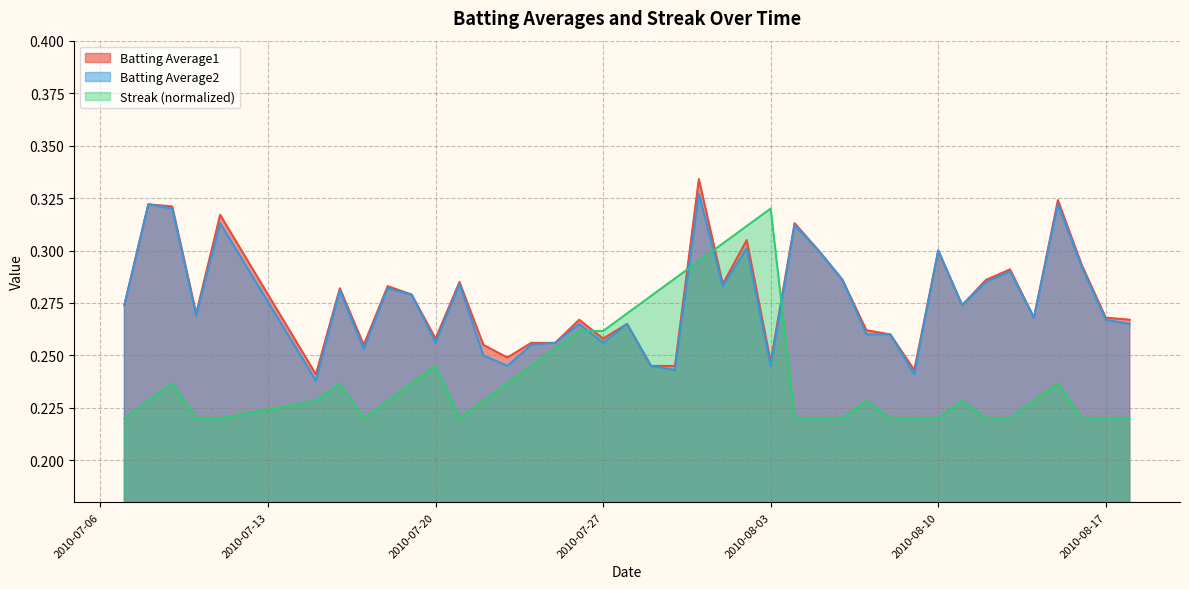

True or false: Batting Average1 has a value of 0.5 at 2010-08-10.

False